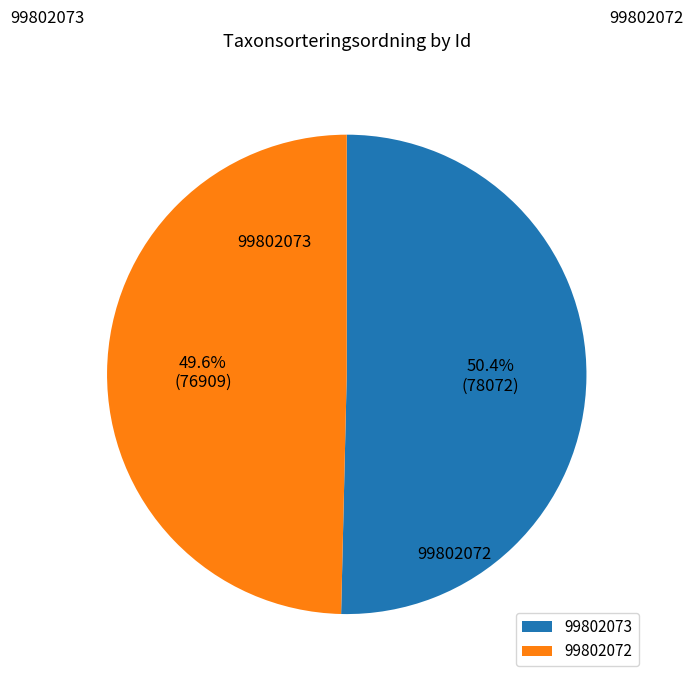

What percentage is NOT represented by 99802073?

49.6%